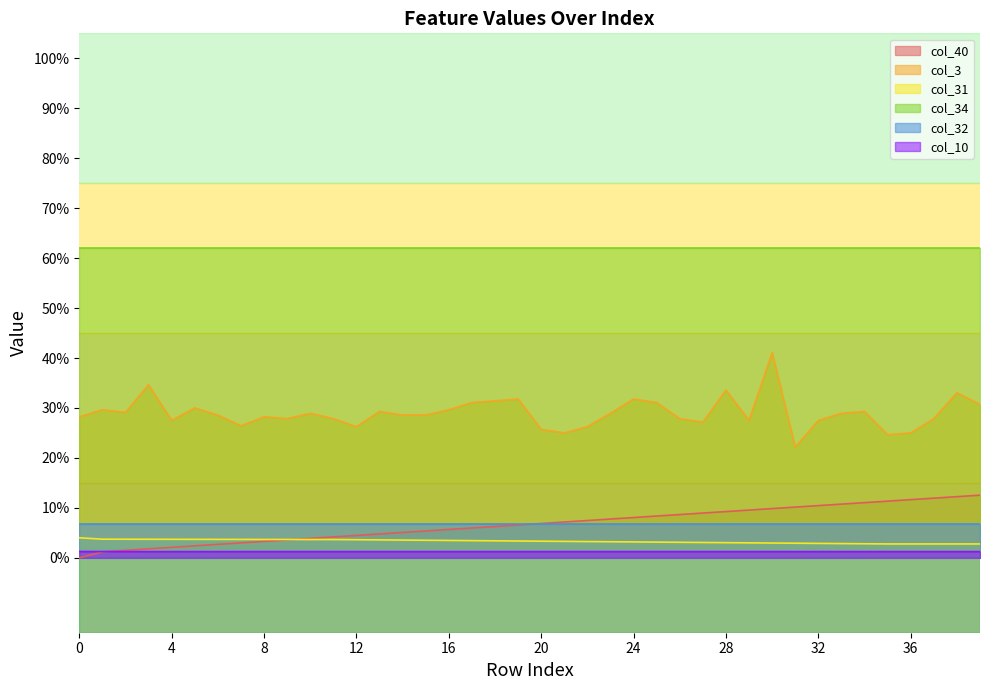

Between 27 and 18, which is larger?

27